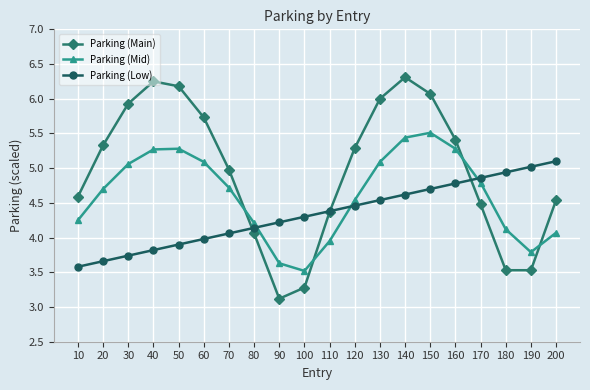

At 90, list the series in order from largest to smallest.

Parking (Low), Parking (Mid), Parking (Main)